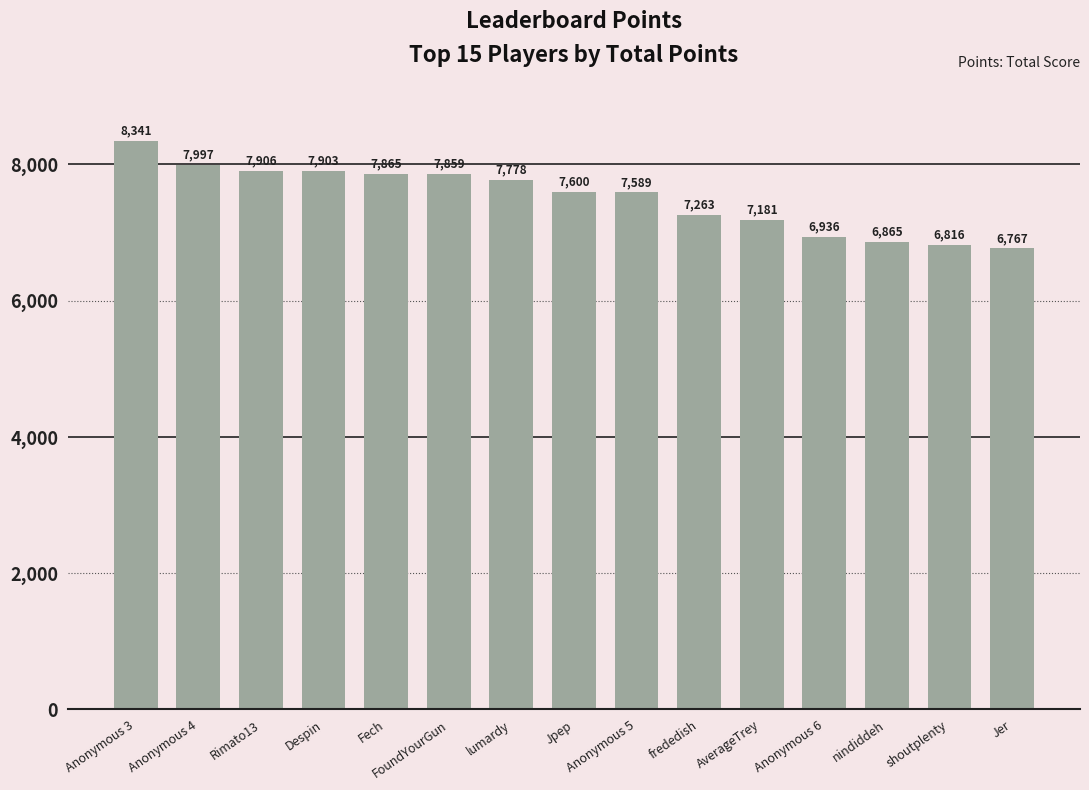

What is the smallest value displayed?

6767